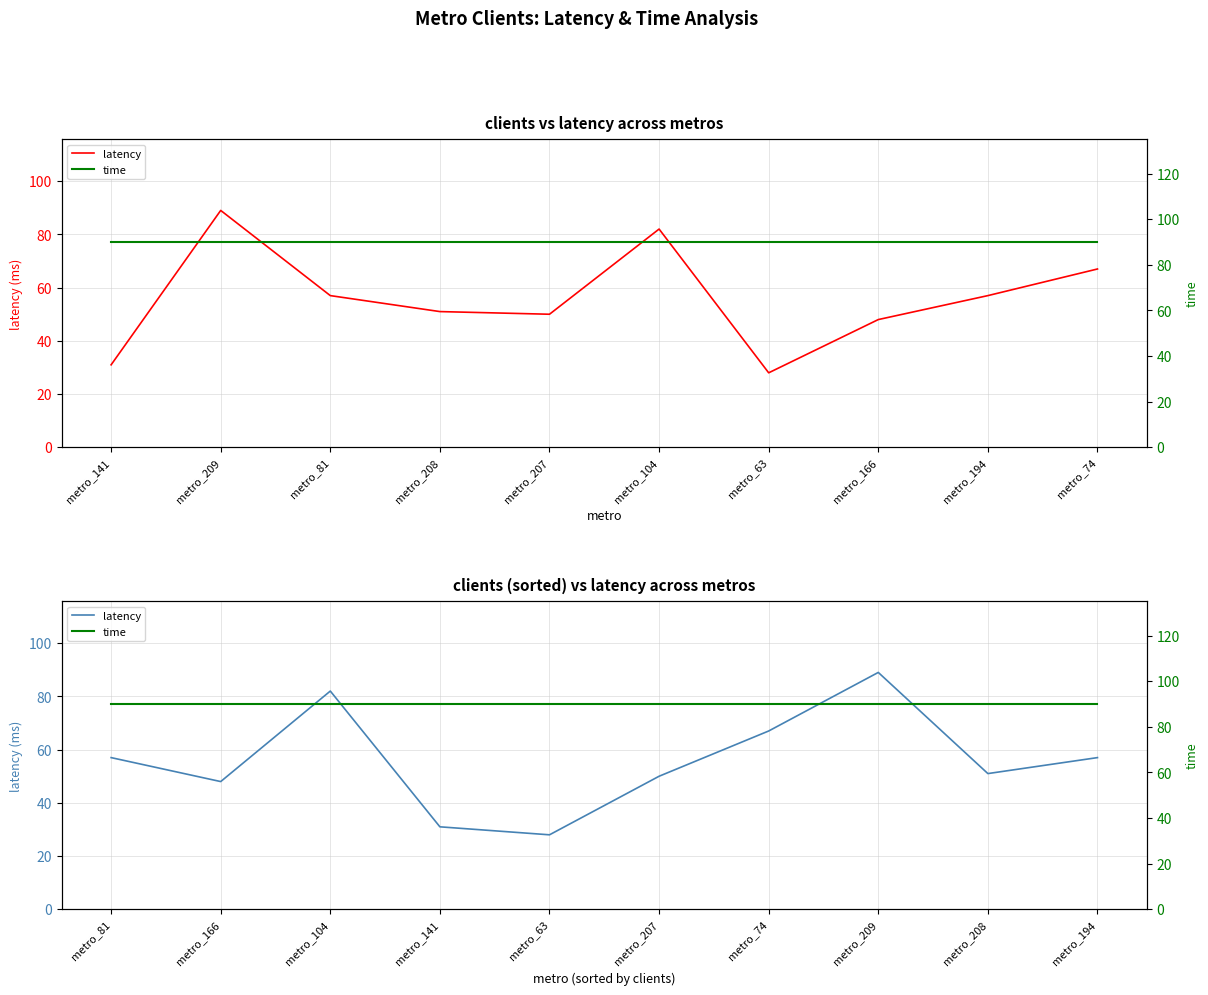

True or false: time has more than 2 points higher than both neighbors.

False